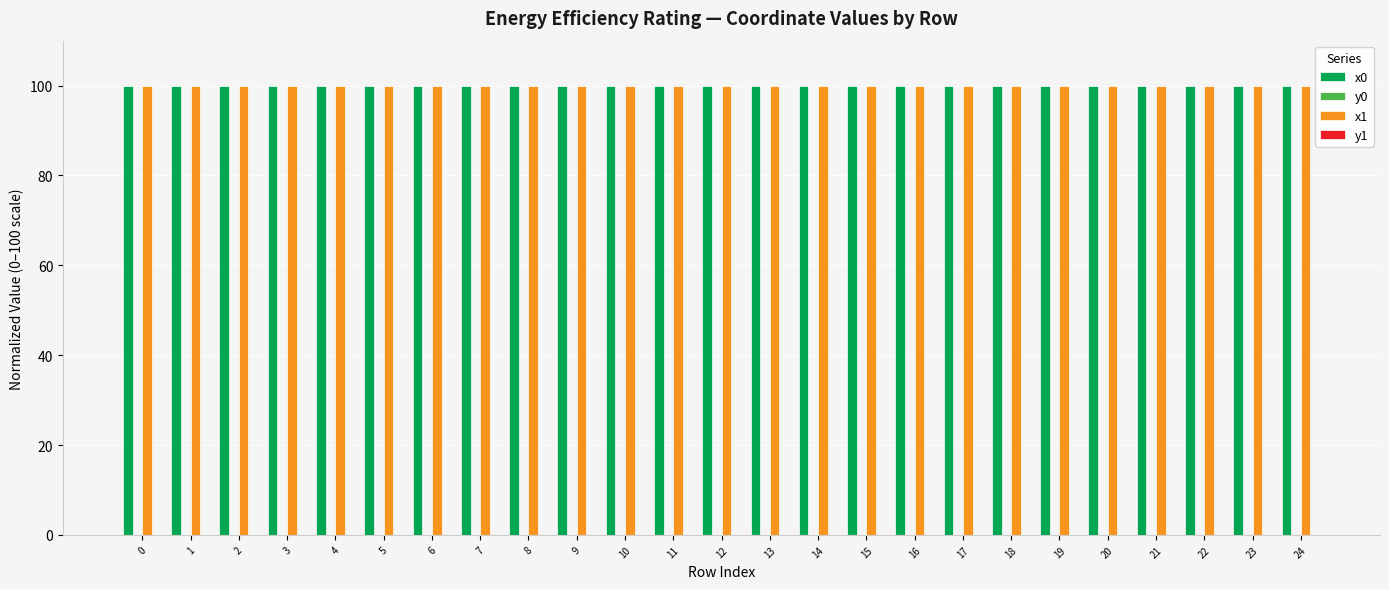

What is the greatest value displayed?

100.0